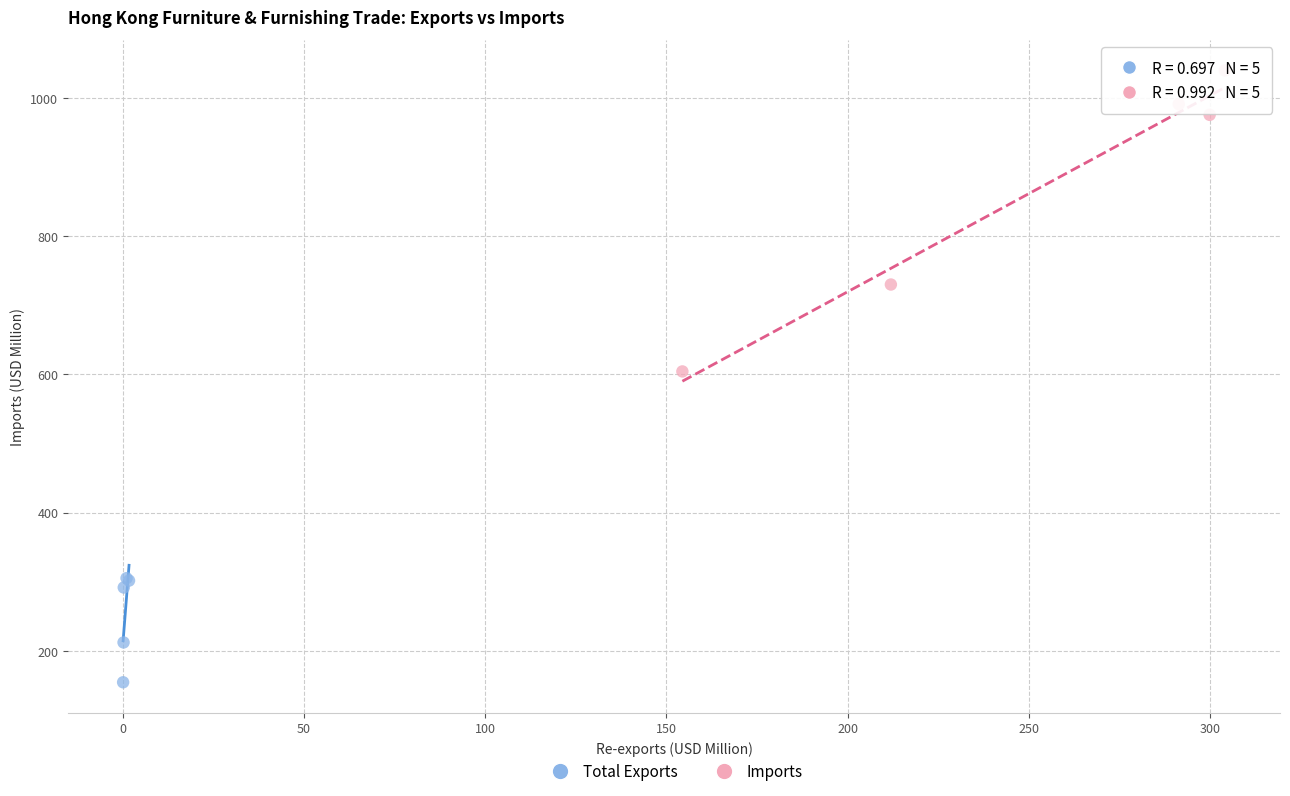

Which series contains the highest Y value?

Imports